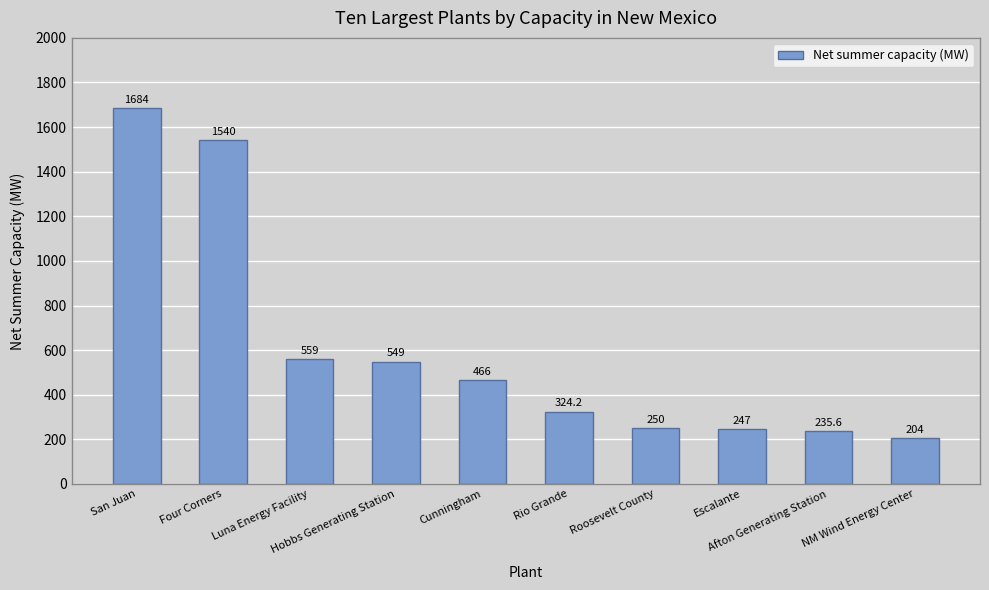

Does the chart contain stacked bars?

No